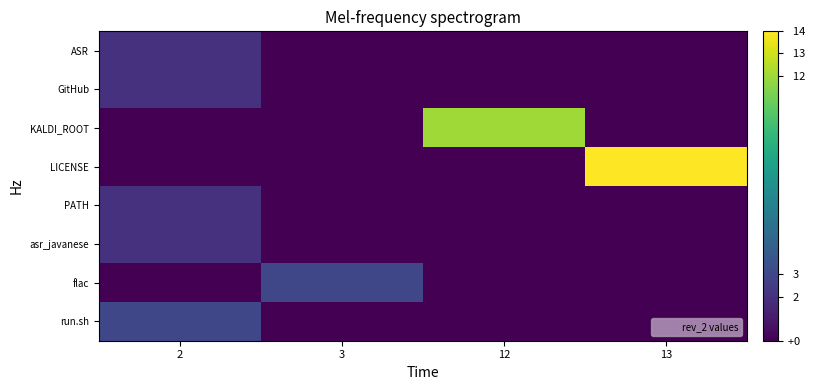

How many series are shown in this chart?

8